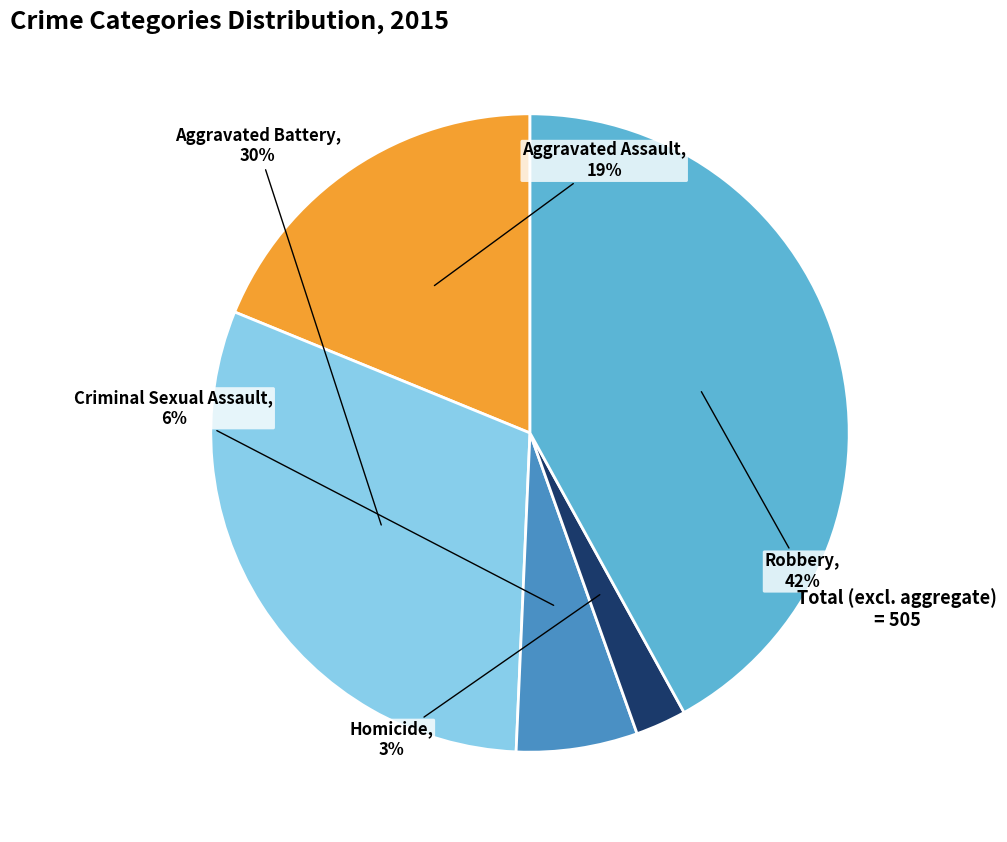

Does any single category account for the majority?

No